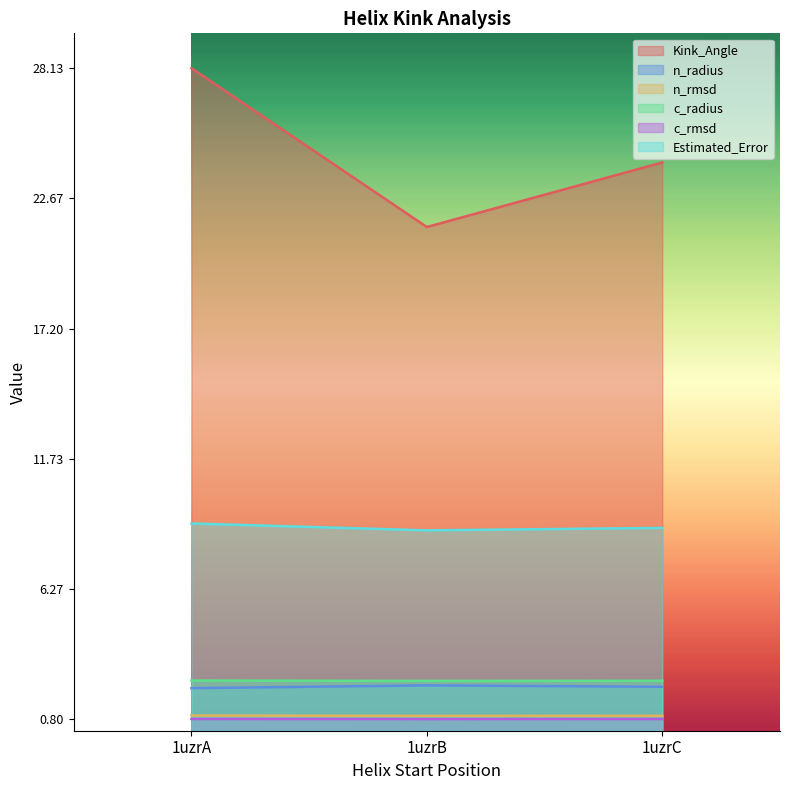

True or false: c_radius has a value of 2.2 at 1uzrA.

True